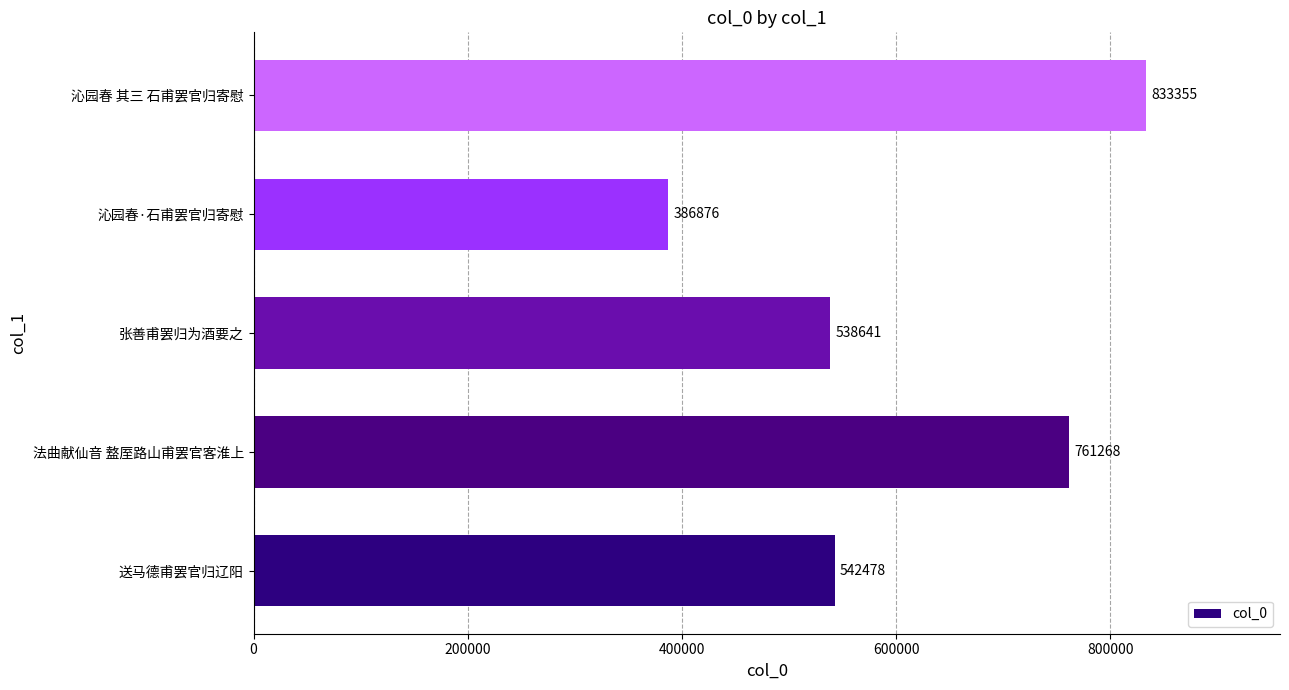

Read the value at 张善甫罢归为酒要之.

538641